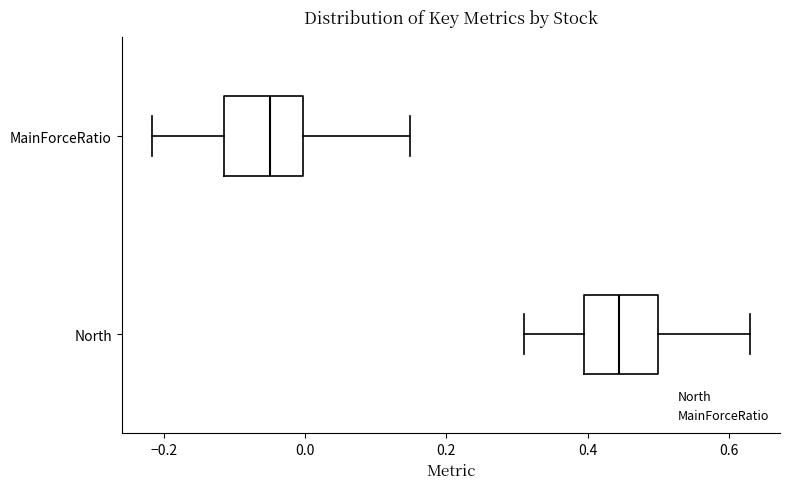

Which box's median line is the furthest to the right?

North